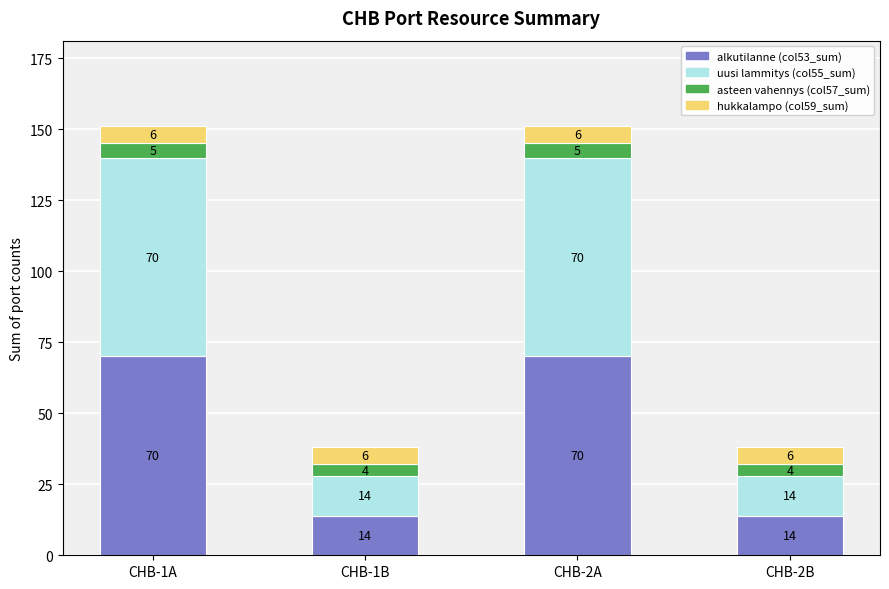

The value of alkutilanne (col53_sum) at CHB-2A is 70. True or false?

True